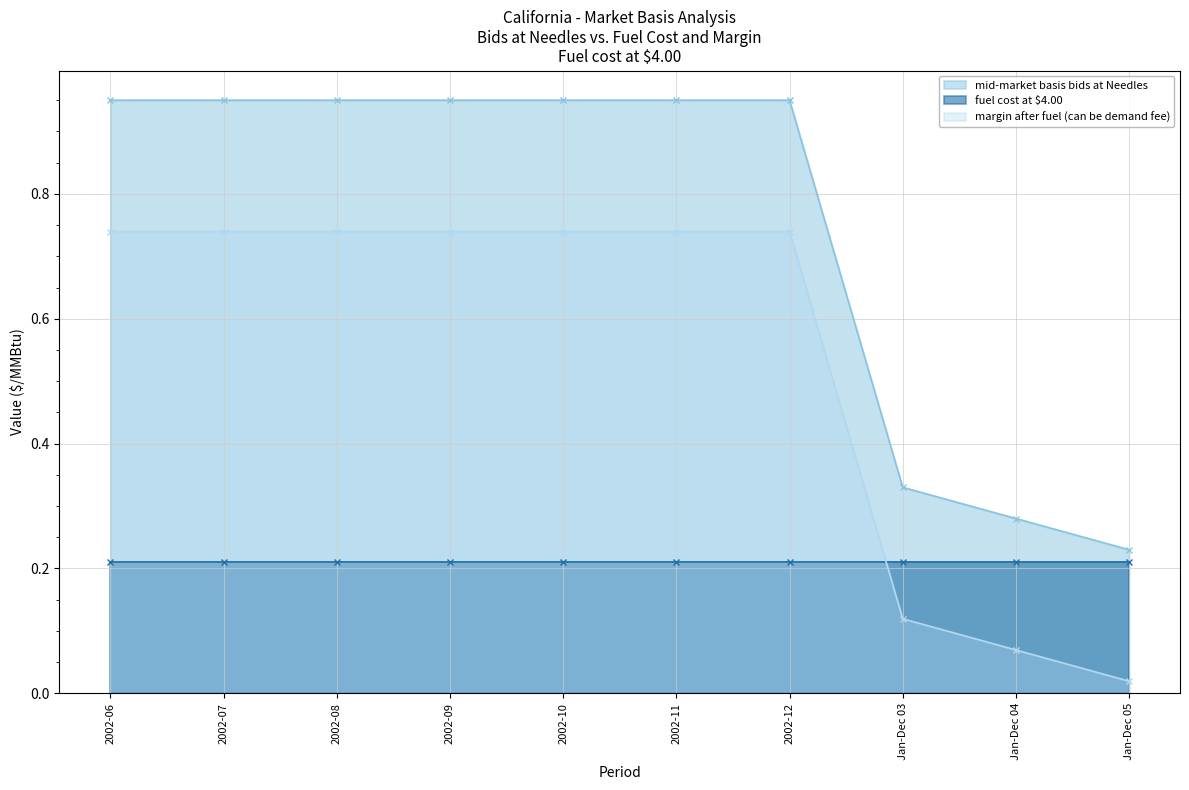

At which label is margin after fuel closest to 0?

Jan-Dec 05